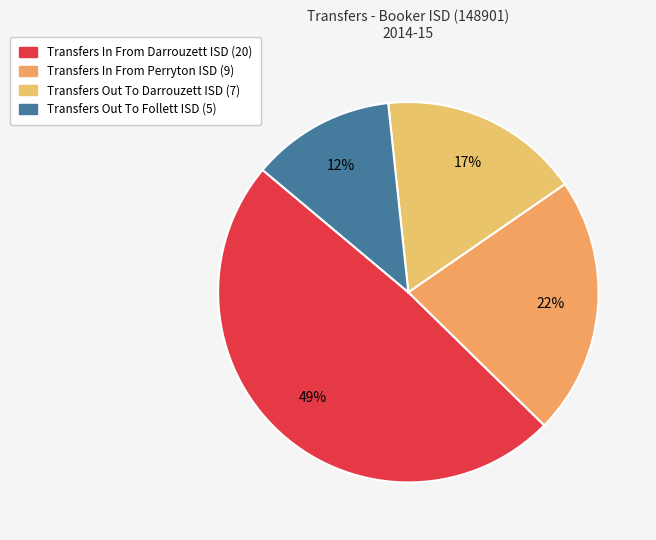

Does any single category account for the majority?

No